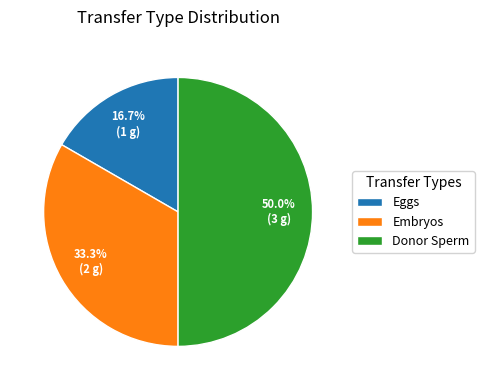

What is the total percentage of Eggs and Donor Sperm?

66.7%